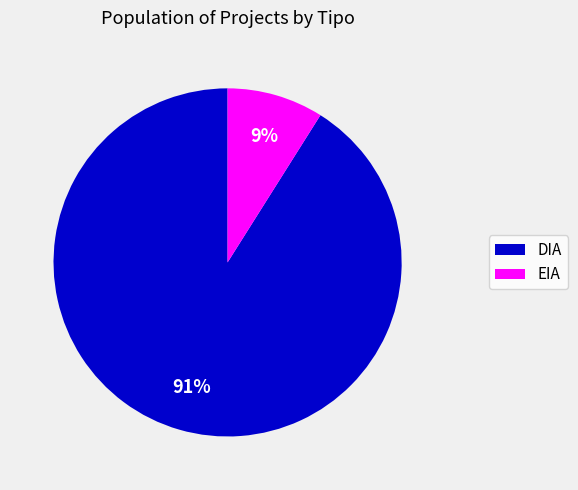

To the nearest percent, what is the average slice percentage?

50%